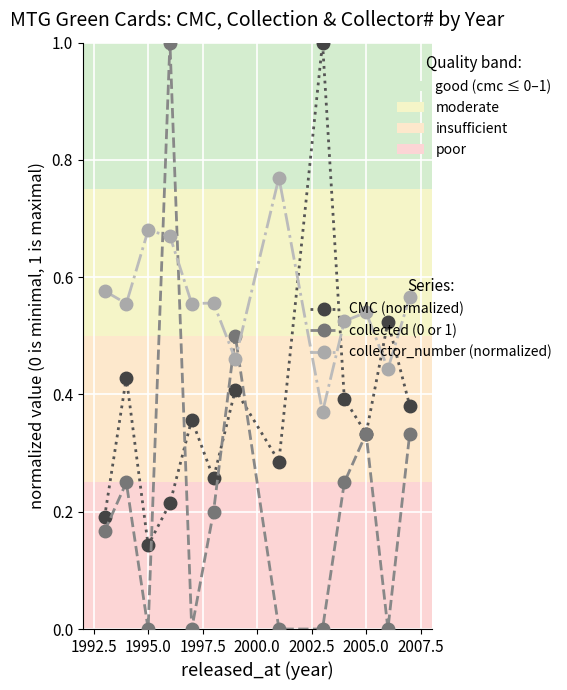

Count the CMC (normalized) values in the range 0 to 1.

13